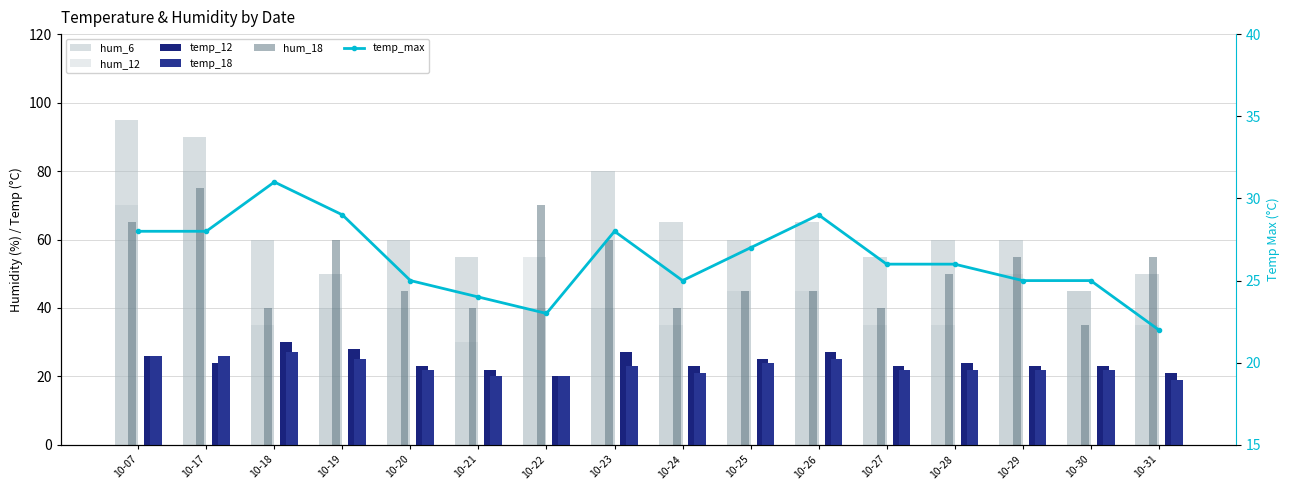

Which has a higher value, 10-29 or 10-18?

10-29